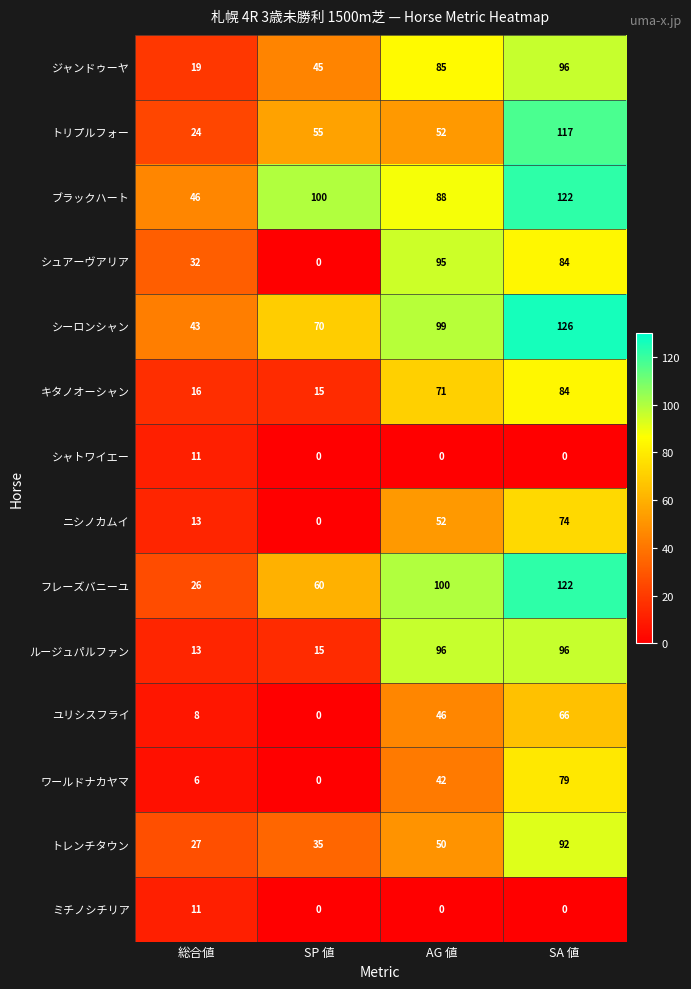

Is it true that ユリシスフライ equals 5 at 総合値?

False